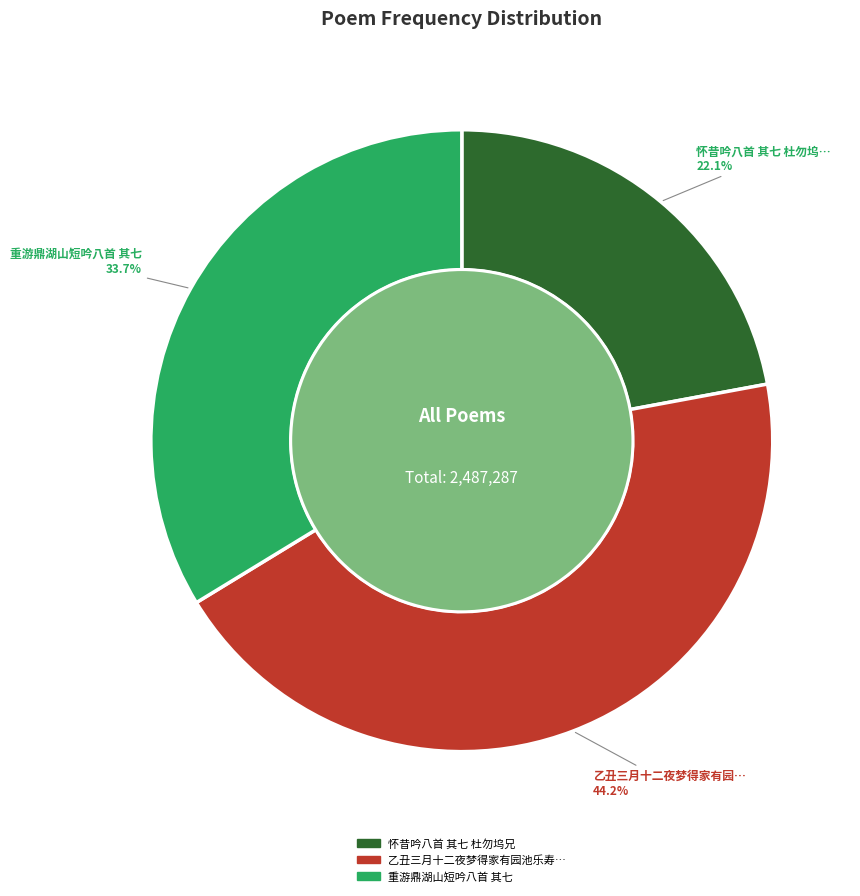

Is 乙丑三月十二夜梦得家有园池乐寿康之句觉而足成效邵康节作首尾吟八首 其七 the majority of the pie?

No